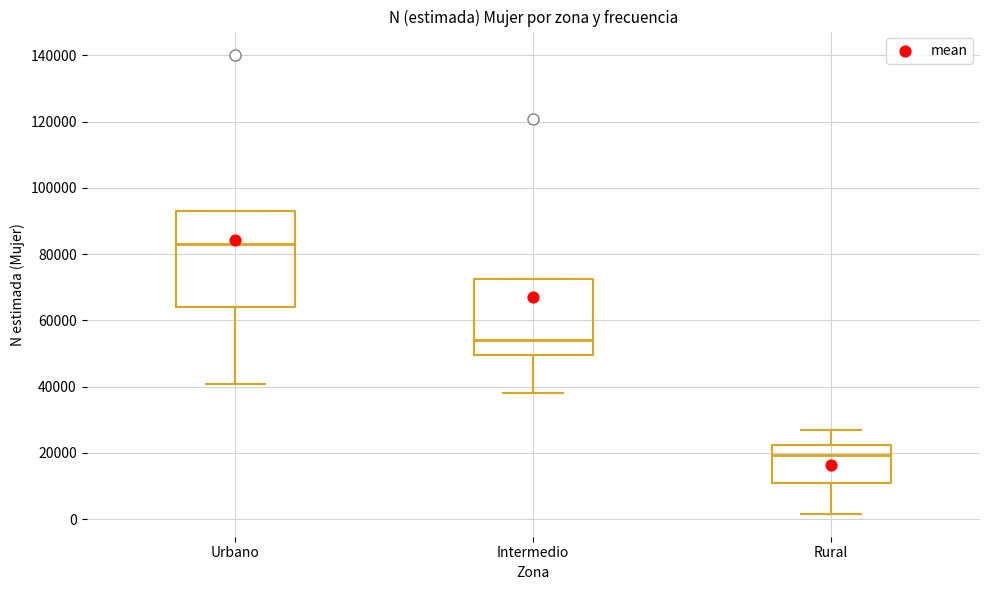

Comparing the boxes themselves (not the whiskers), which one is the tallest?

Urbano